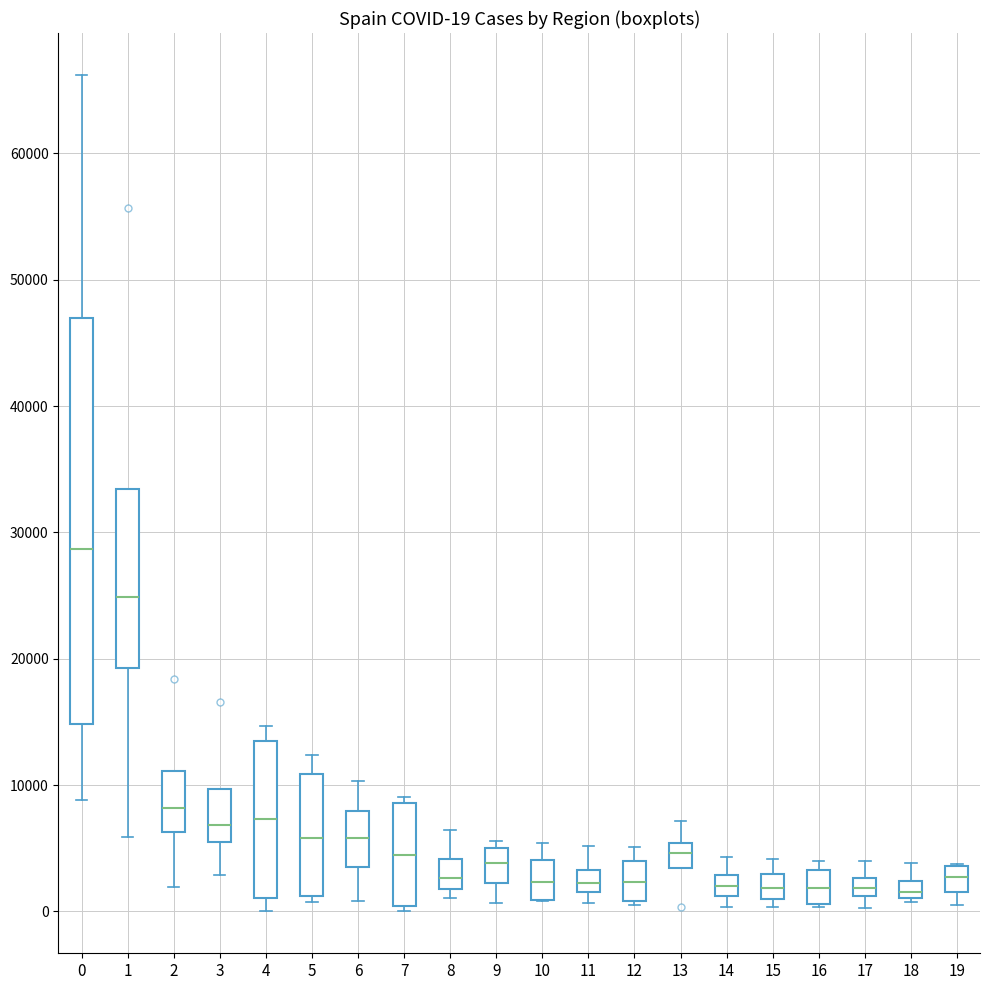

Which box has the highest median line?

0